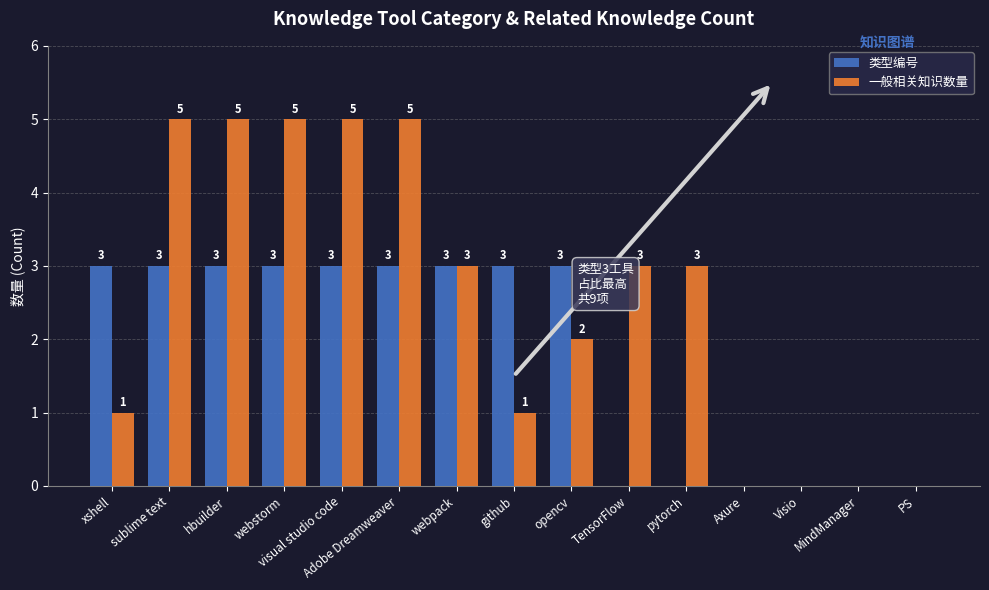

Where does the 一般相关知识数量 series first go above 3?

sublime text